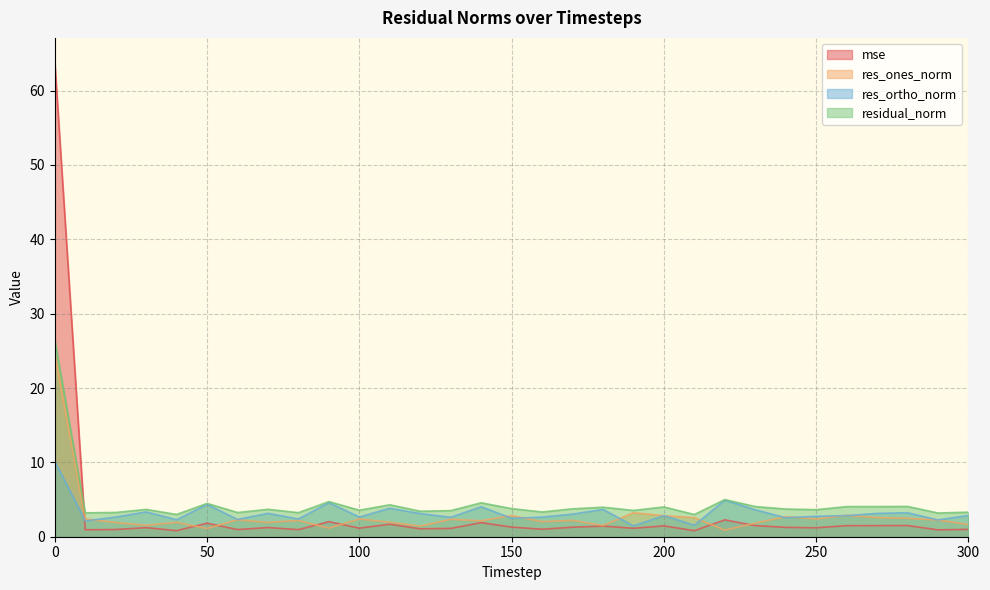

What is the sum of all res_ortho_norm values?

99.4